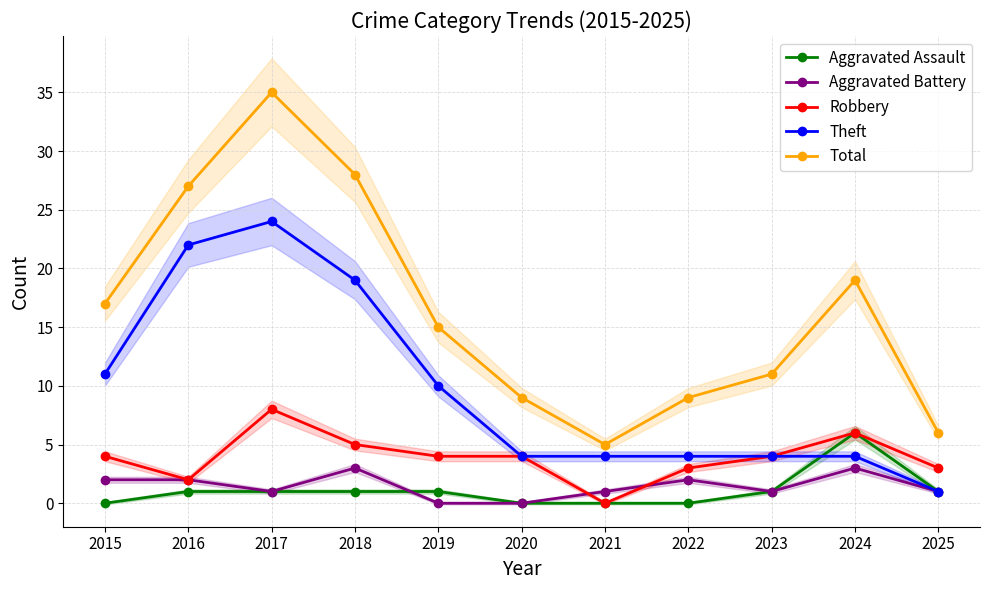

True or false: Aggravated Battery and Theft intersect in this chart.

False